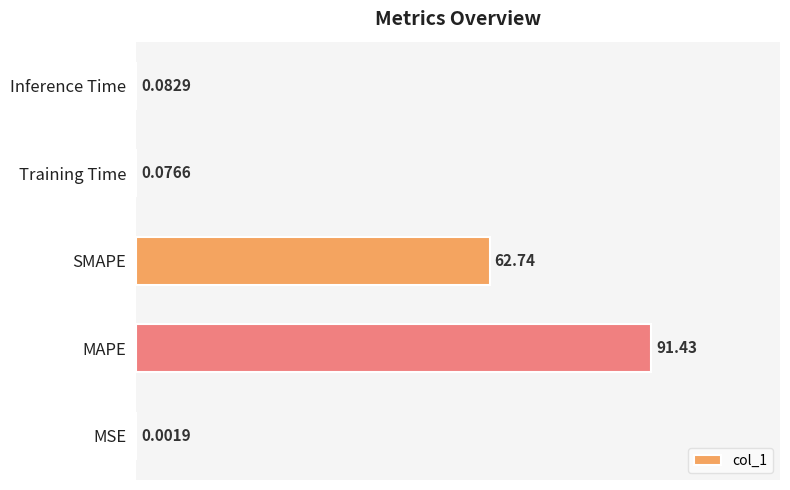

Between Inference Time and MSE, which is larger?

Inference Time